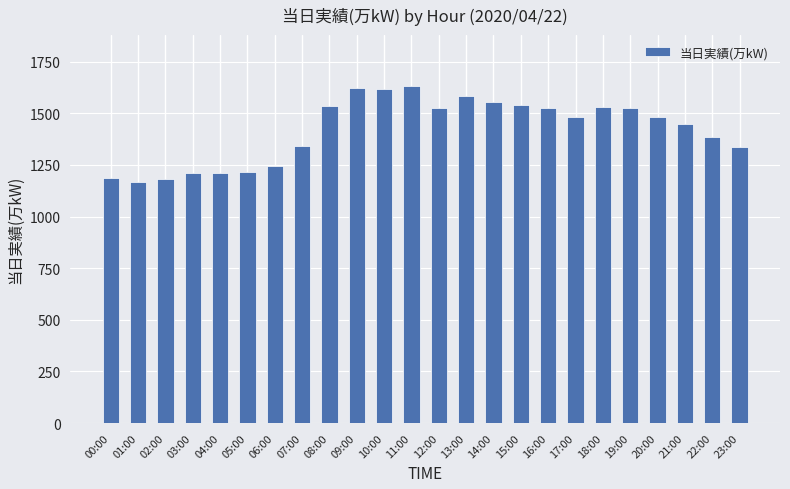

Read the value at 03:00.

1212